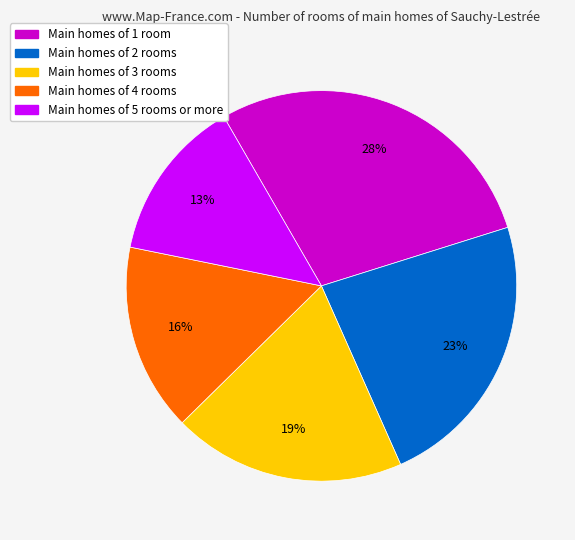

To the nearest percent, what is the difference between the largest and smallest slice percentages?

15%